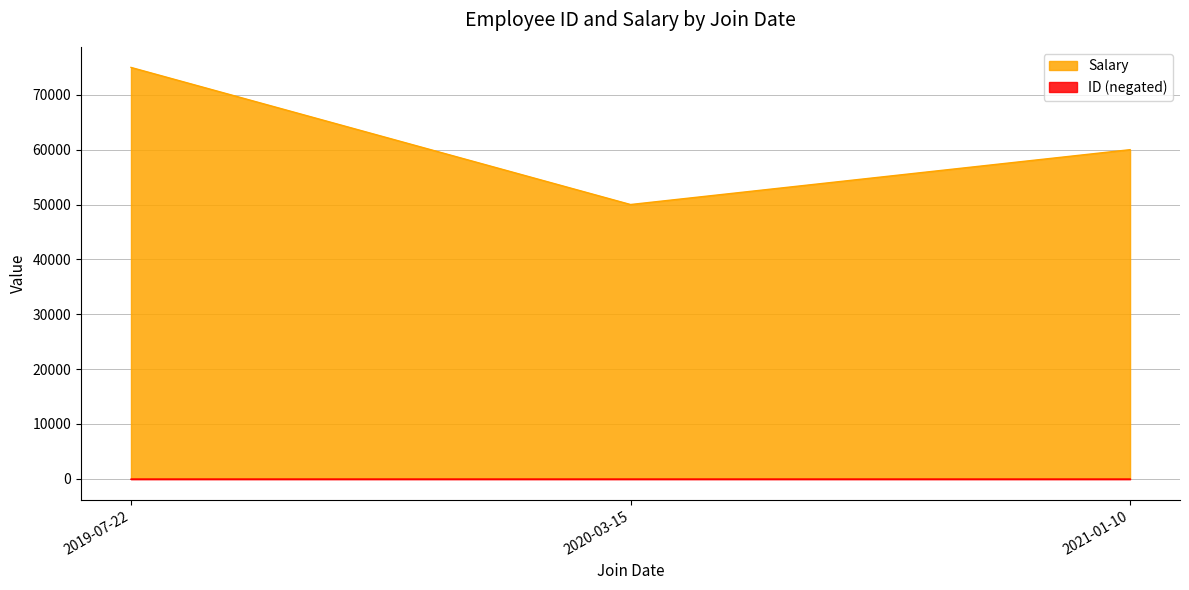

The value of Salary at 2021-01-10 is 60000. True or false?

True